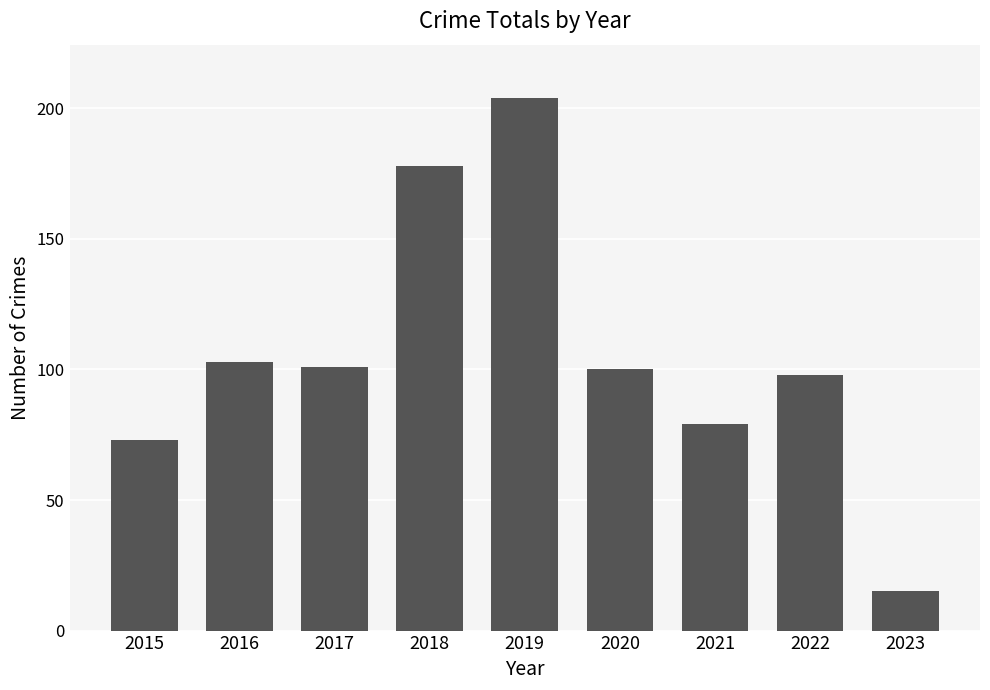

What value does the data have at 2015?

73